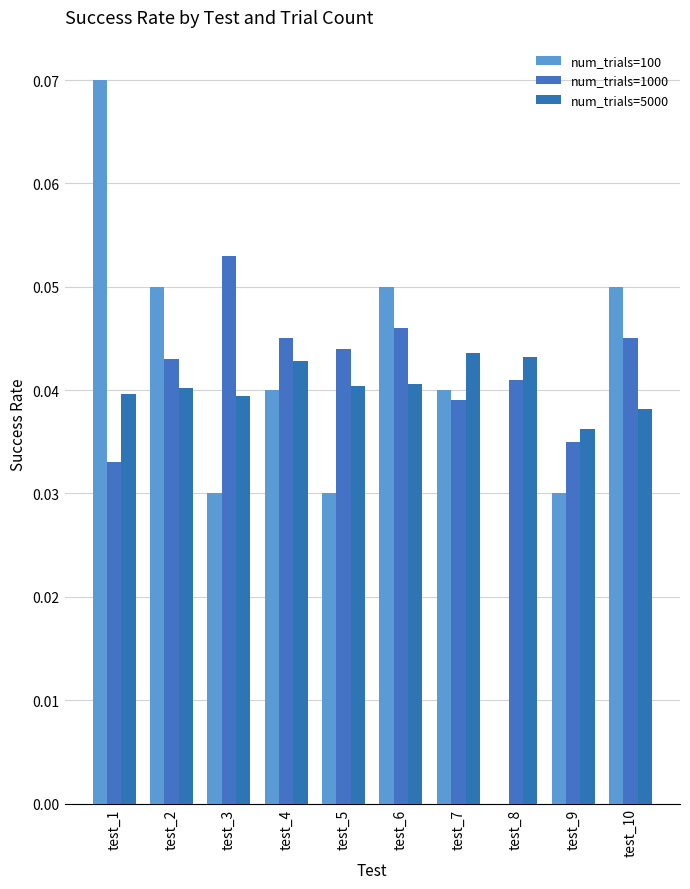

Between test_5 and test_6, which is larger?

test_6